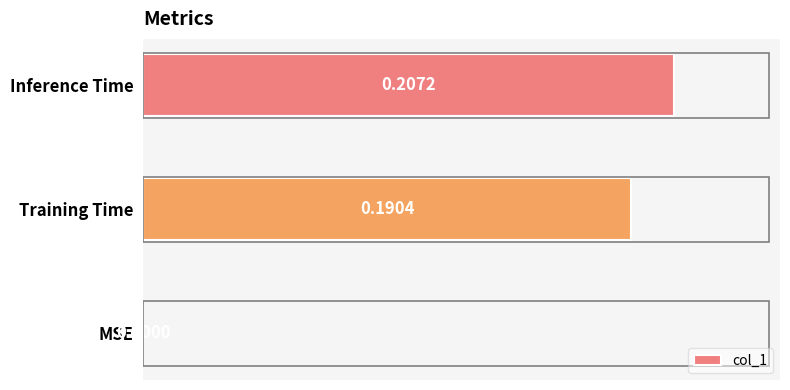

At which label is the value closest to 0?

MSE